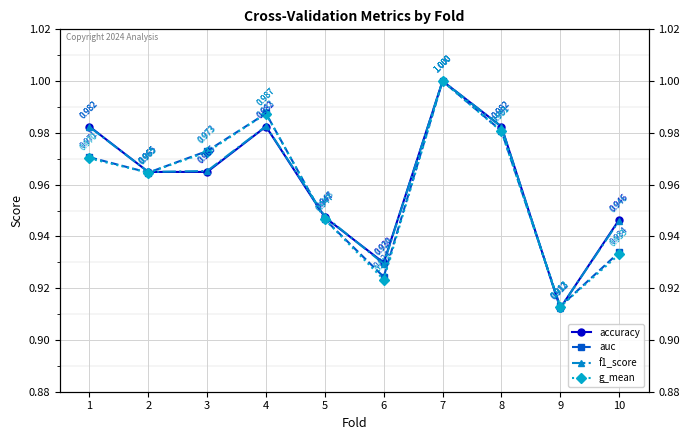

What are all the series names shown in the legend?

accuracy, auc, f1_score, g_mean